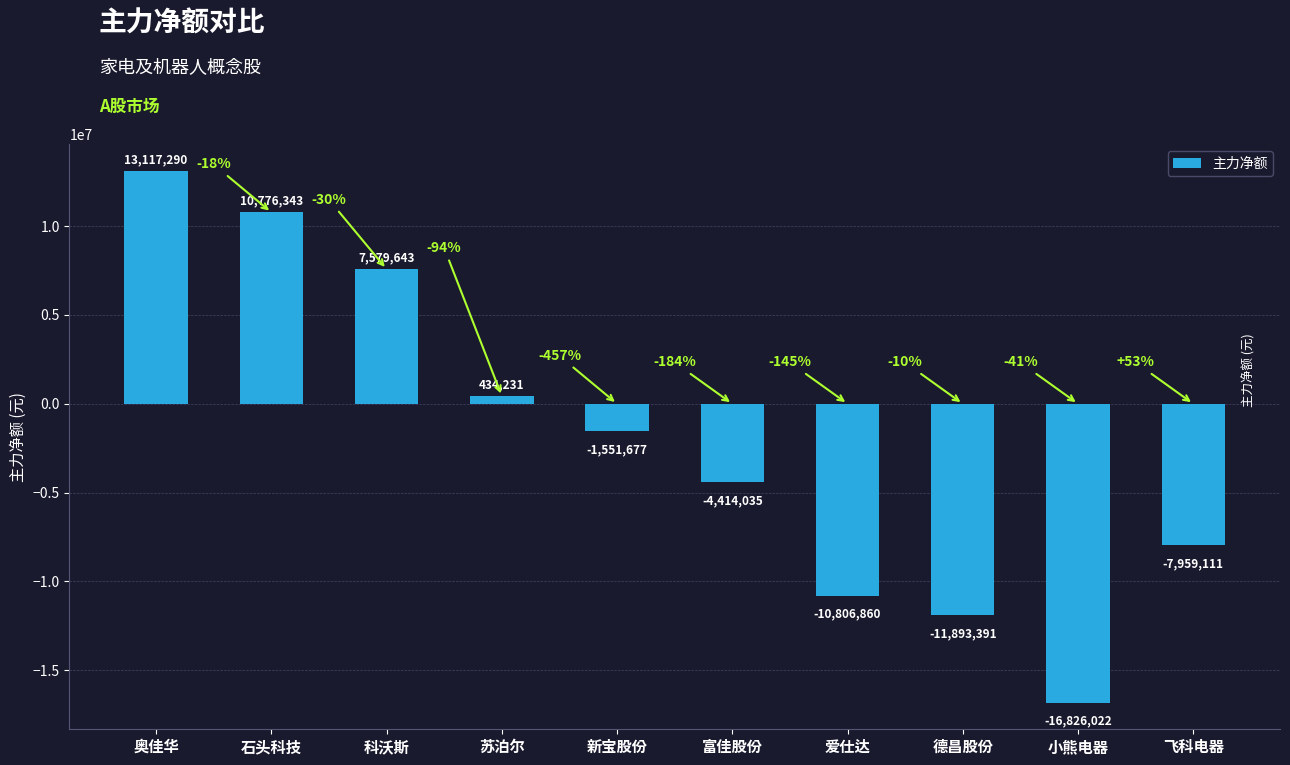

What is the label of the 9th bar from the left?

小熊电器